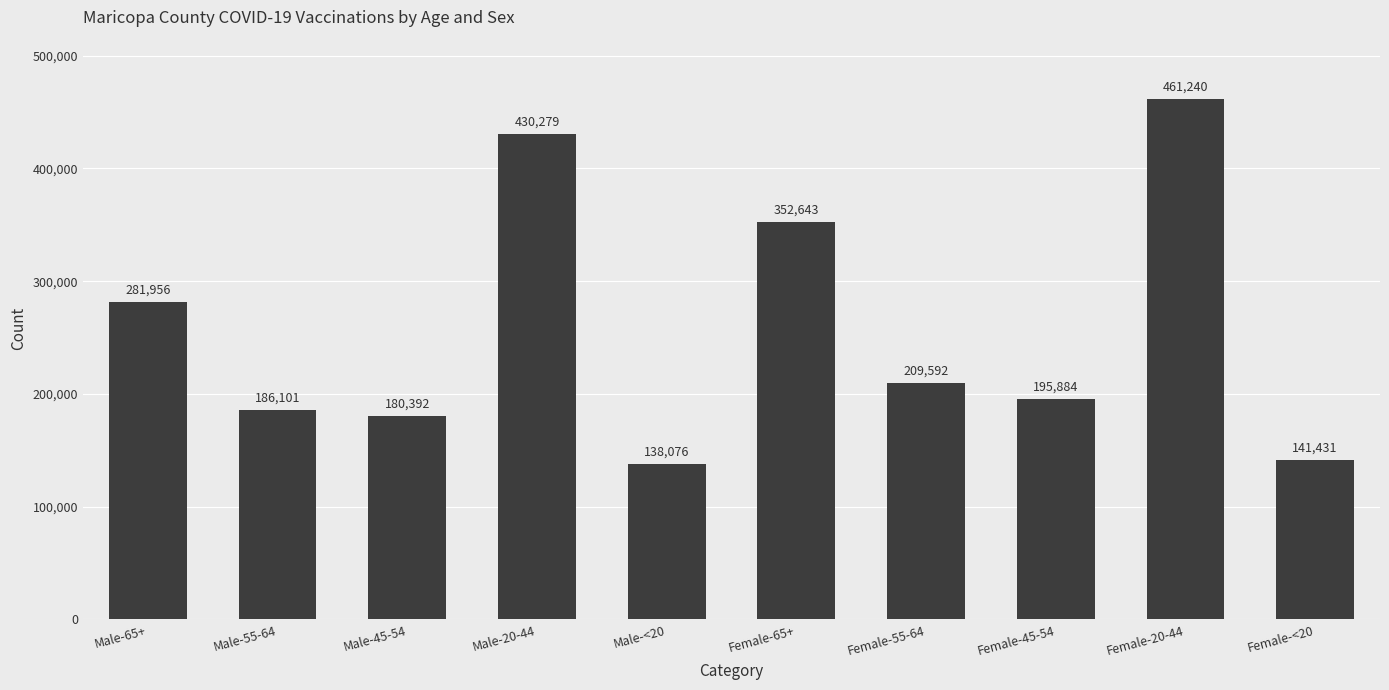

What is the smallest value displayed?

138076